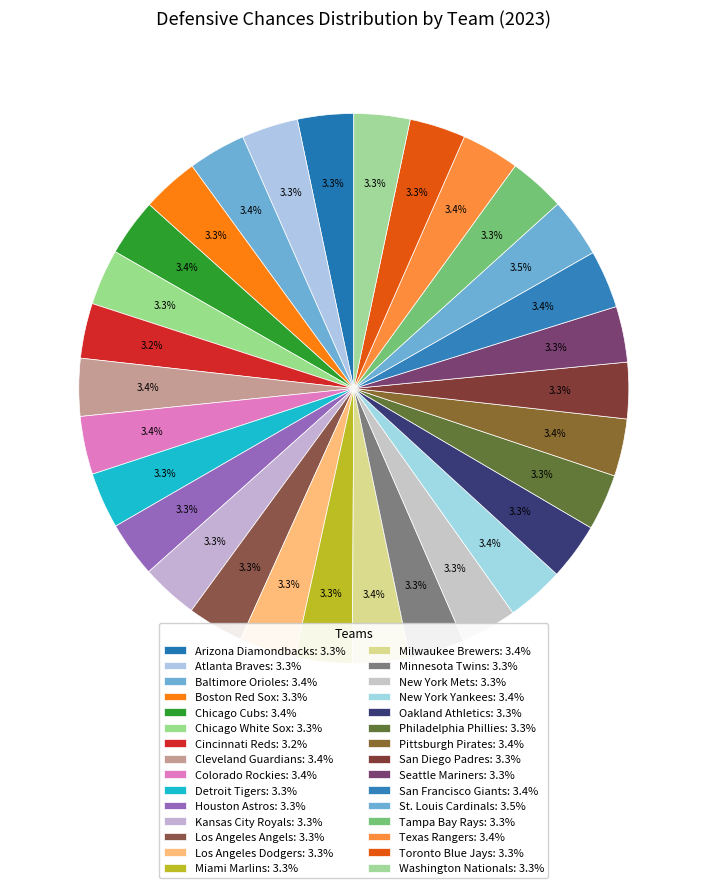

What is the largest slice in the pie chart?

St. Louis Cardinals